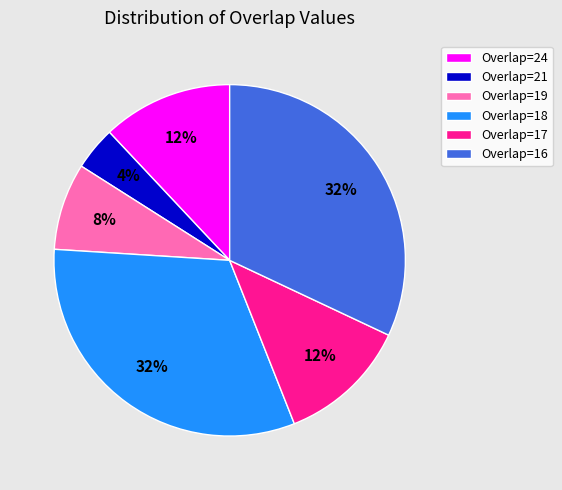

How many slices are in this pie chart?

6